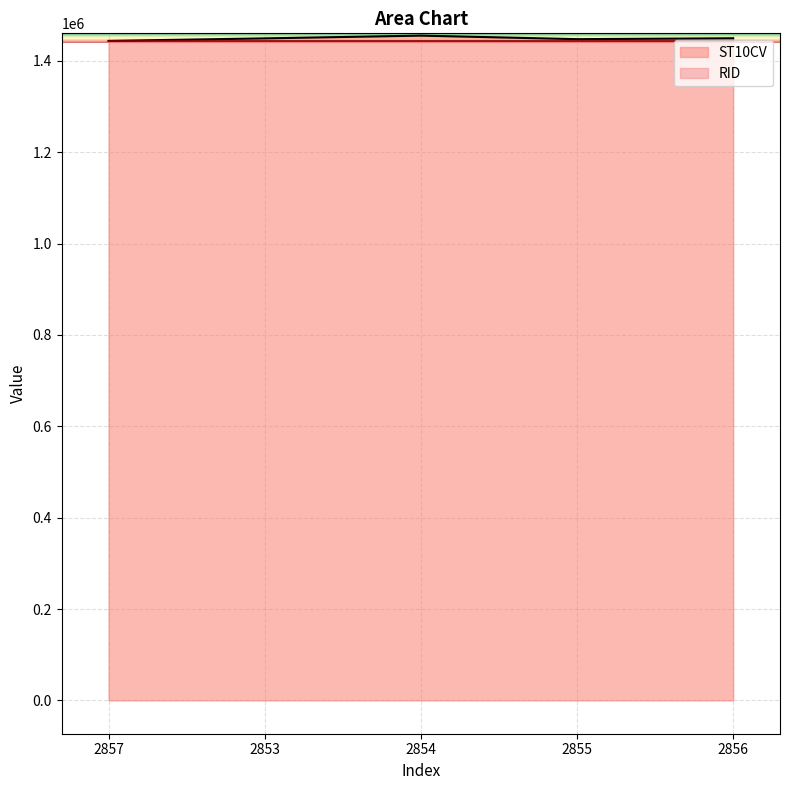

Which label corresponds to the largest value in the chart?

2854